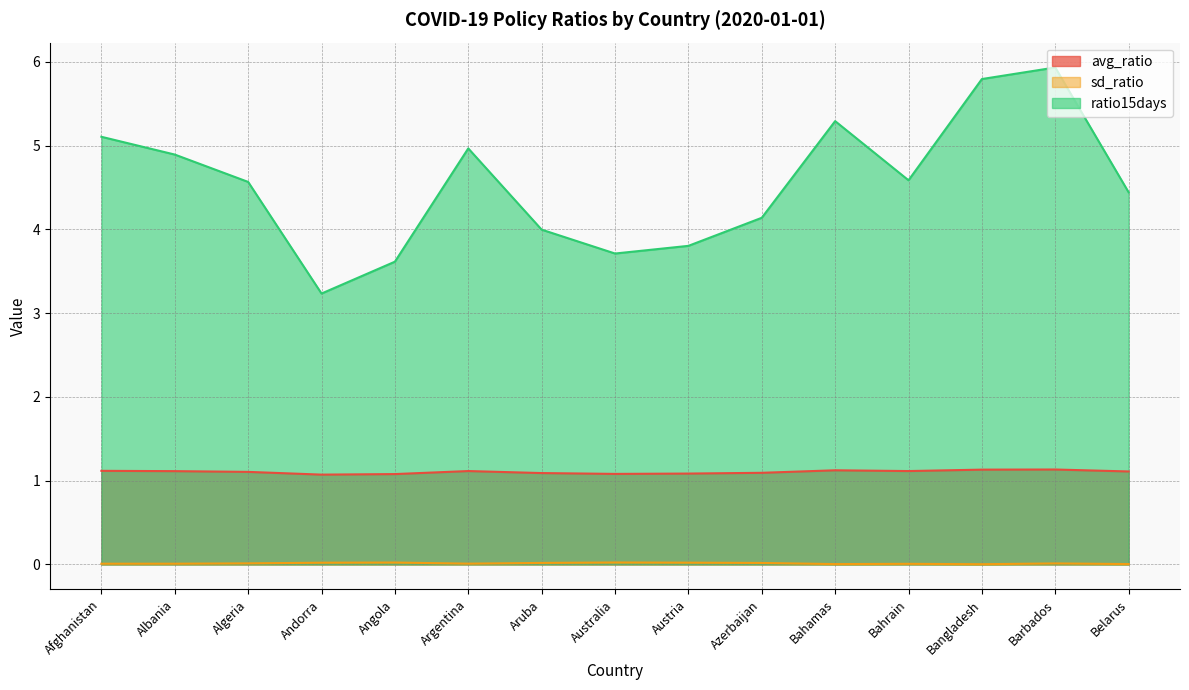

What is the sum of the avg_ratio values at Belarus and Bangladesh?

2.2